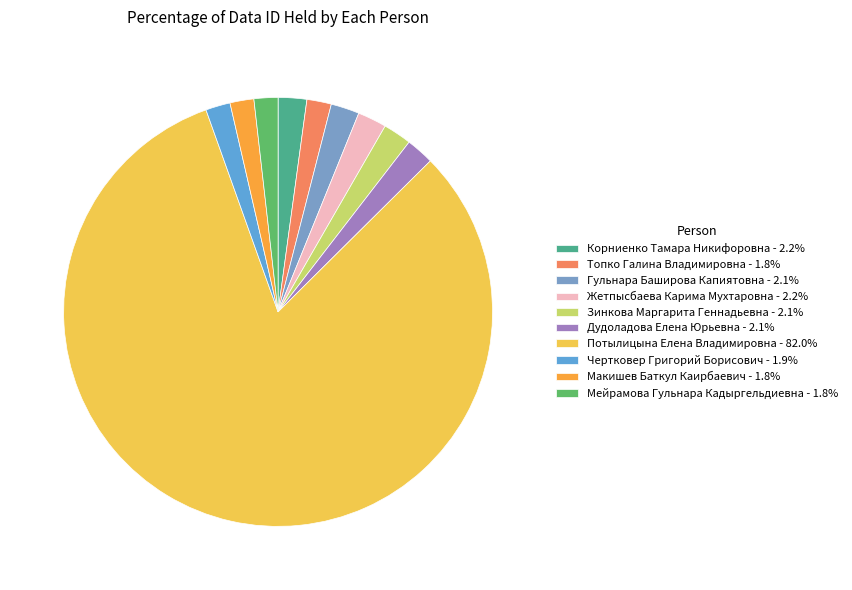

To the nearest percent, what percentage of the pie is Зинкова Маргарита Геннадьевна?

2%